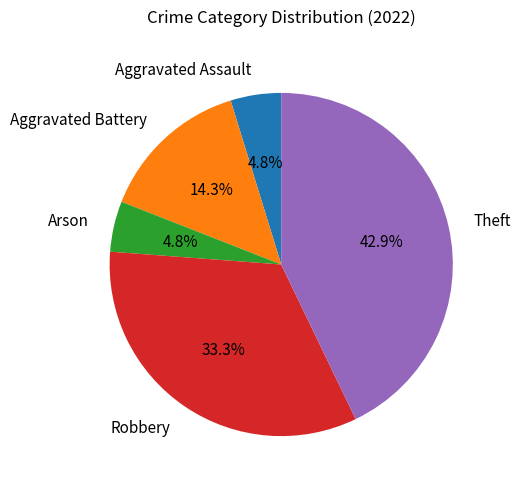

What portion of the pie excludes Aggravated Assault?

95.2%